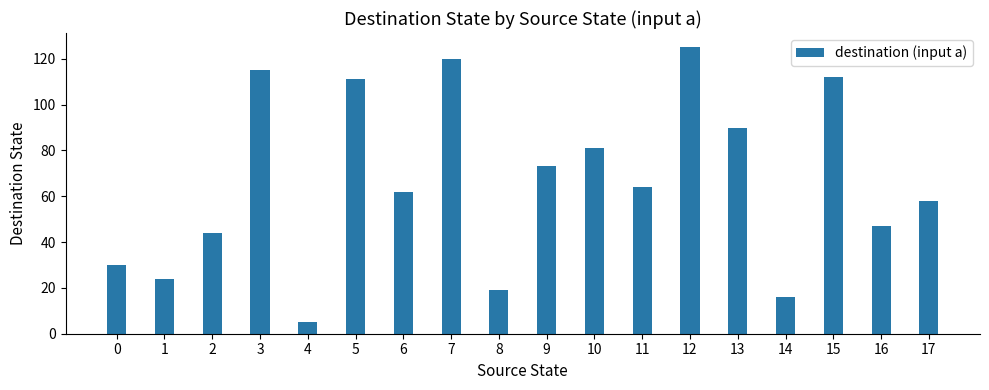

What is the value of the 9th bar from the left?

19